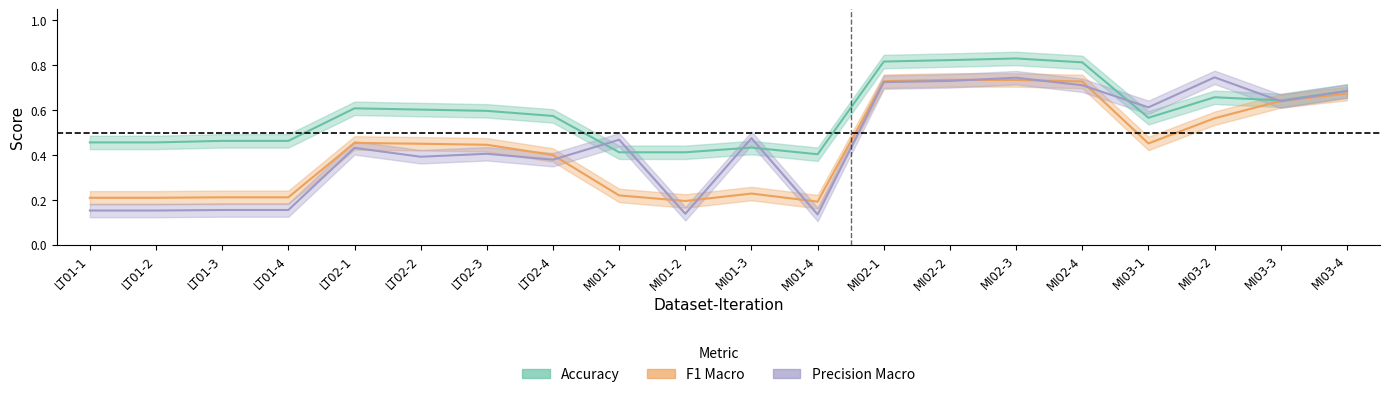

Is it true that F1 Macro equals 0.4 at MI01-3?

False